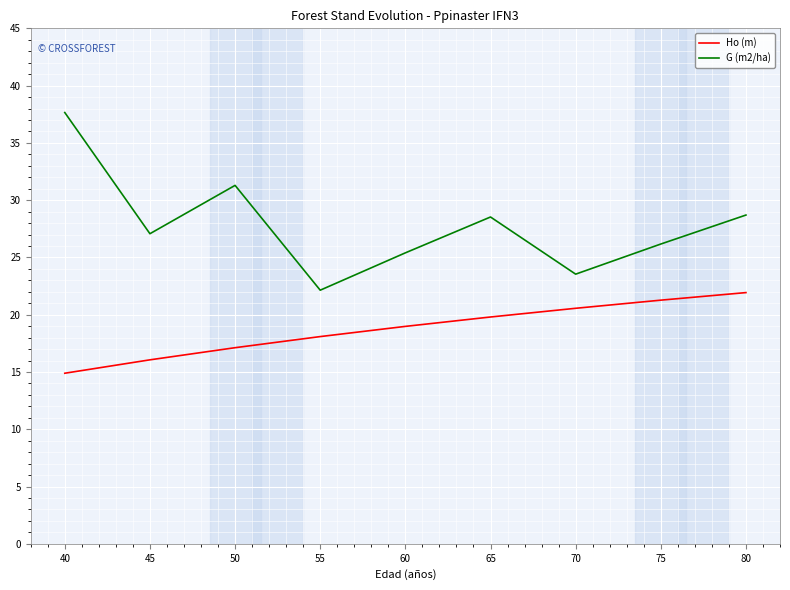

What is the difference between the maximum and minimum values in the Ho (m) series?

7.0